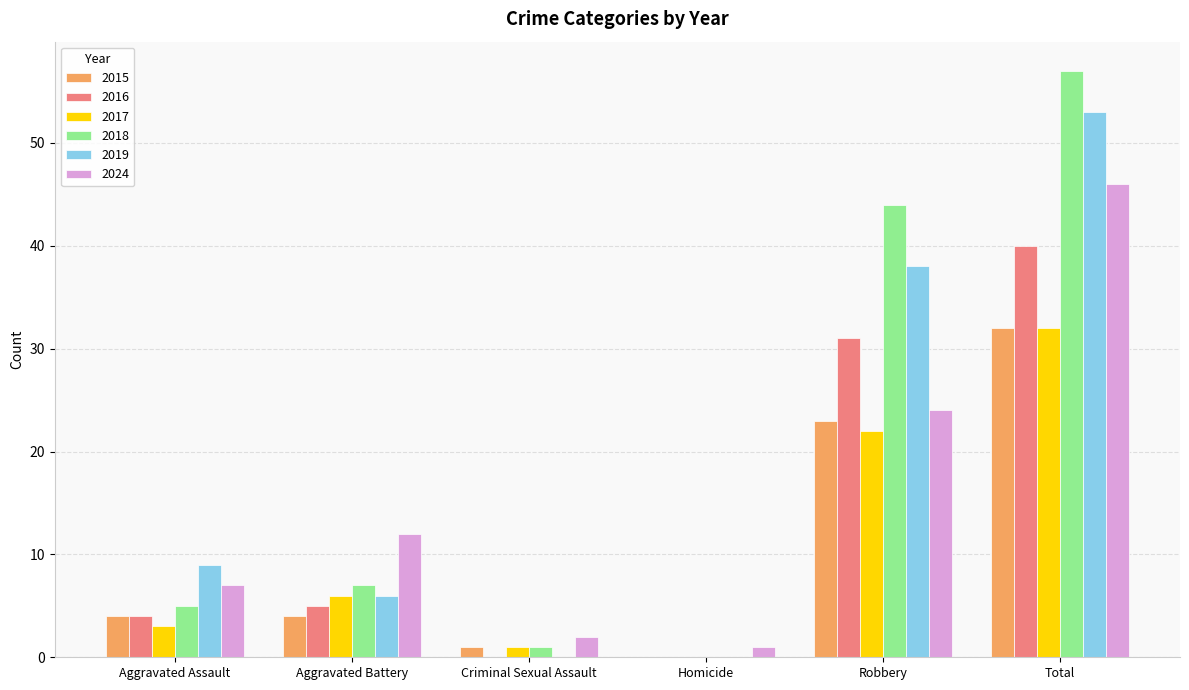

What is the total value across all series at Robbery?

182